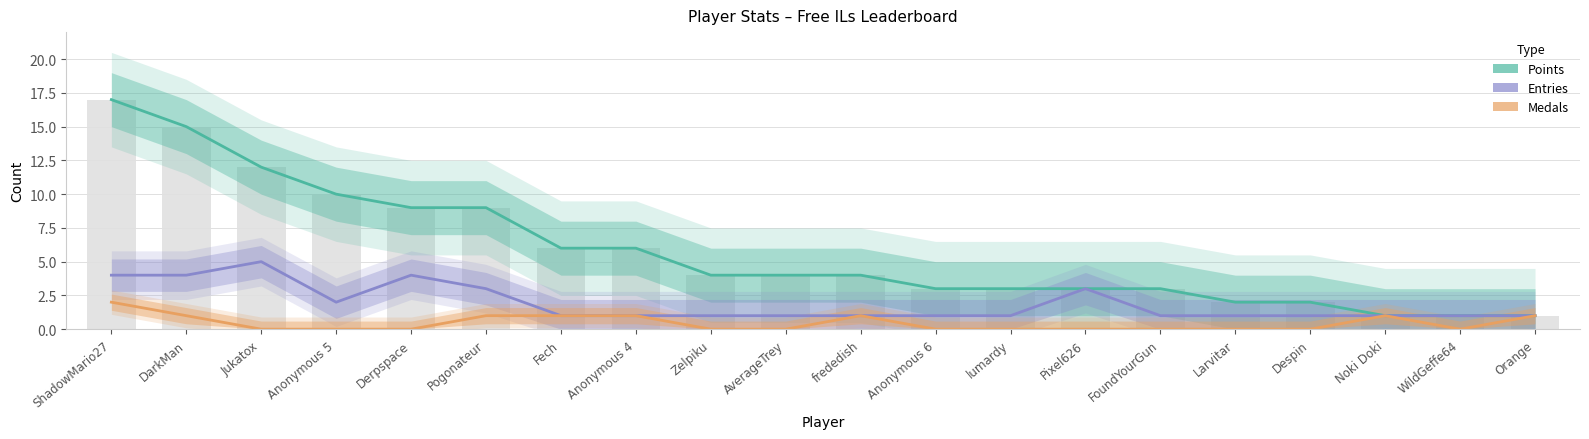

How many Entries values are between 1 and 3?

16